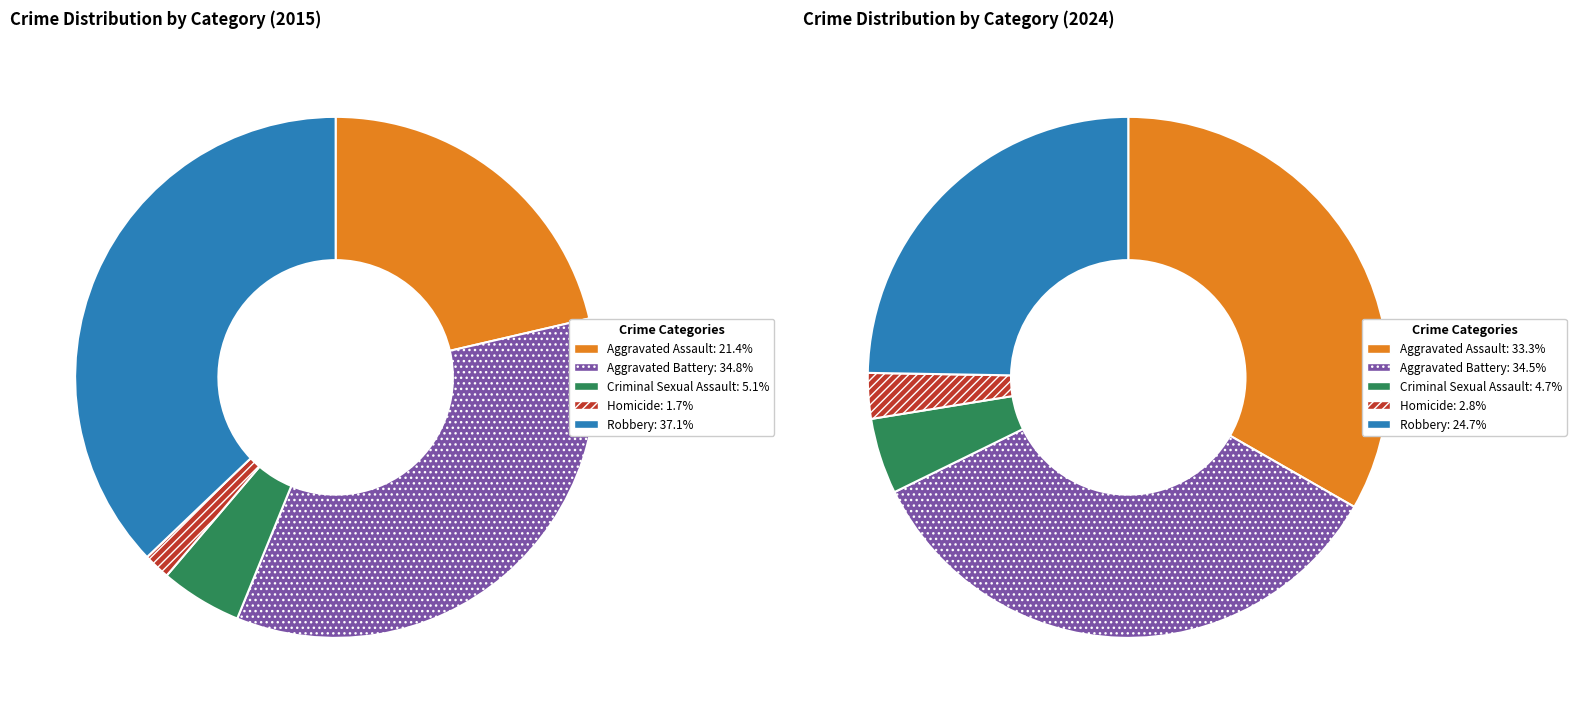

Is it true that values_2015 is 43% of the pie?

False